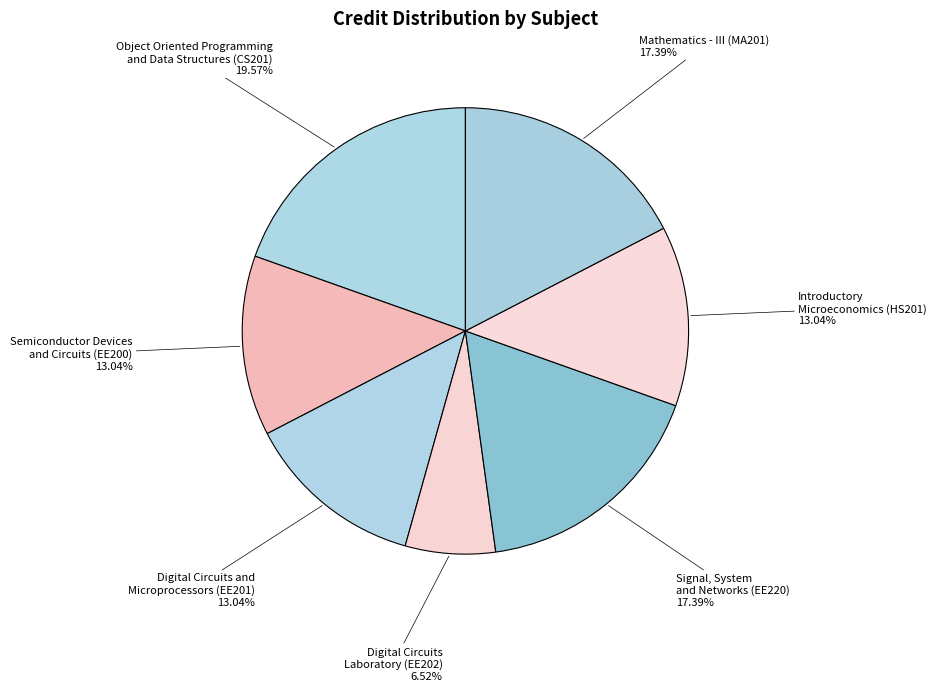

How many segments does this pie chart have?

7